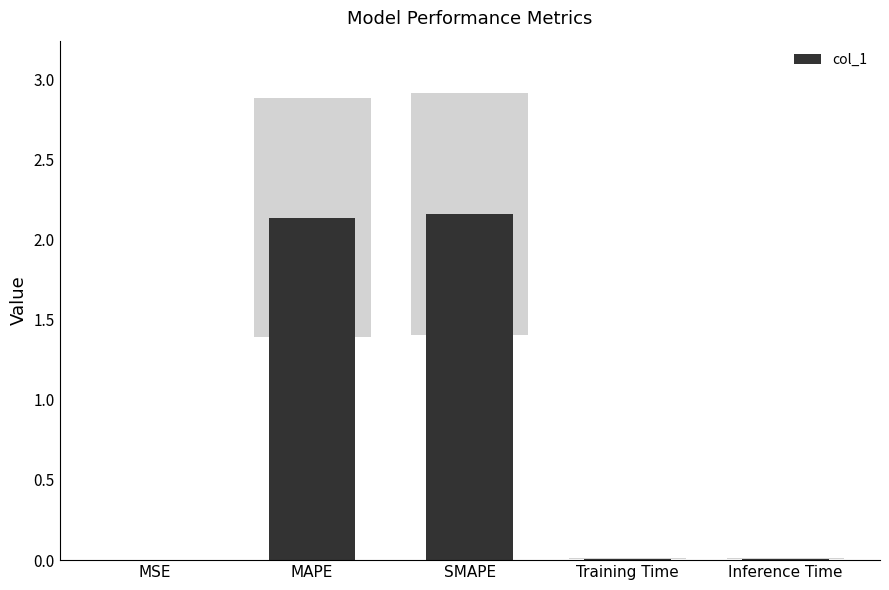

Reading left to right, what are all the values shown in this chart?

0.0	2.1	2.2	0.0	0.0